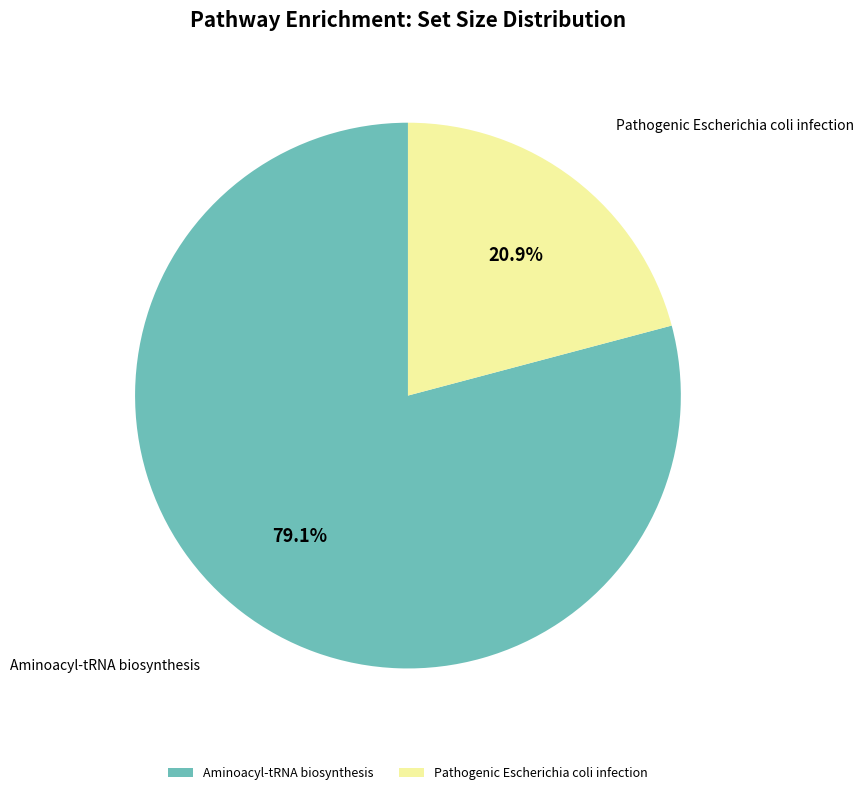

Which category accounts for the majority?

Aminoacyl-tRNA biosynthesis